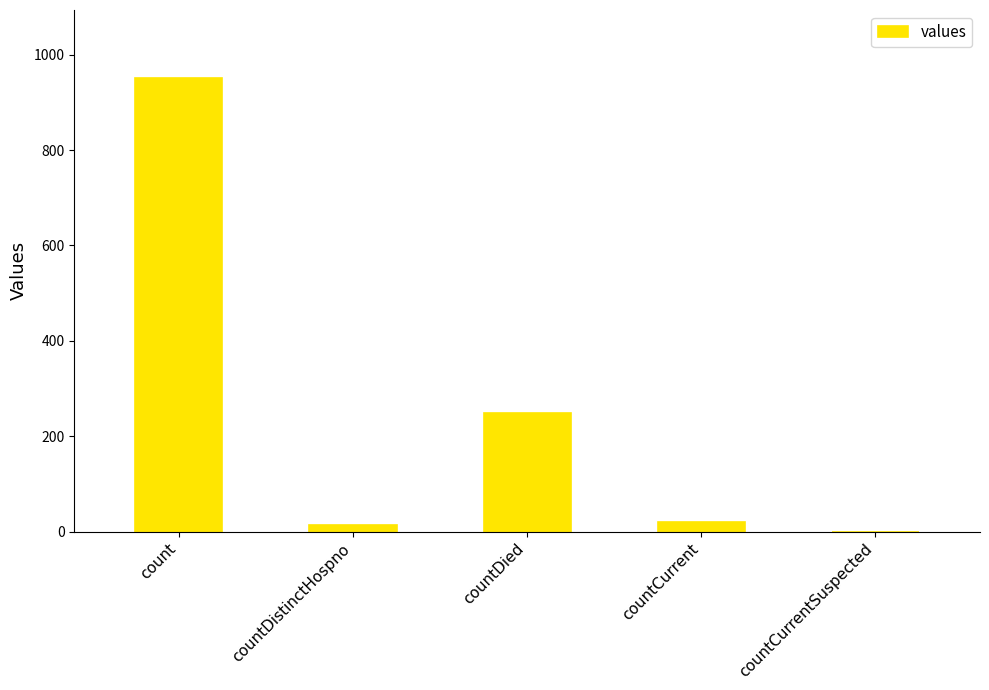

What is the change in value from countDistinctHospno to countDied?

+233